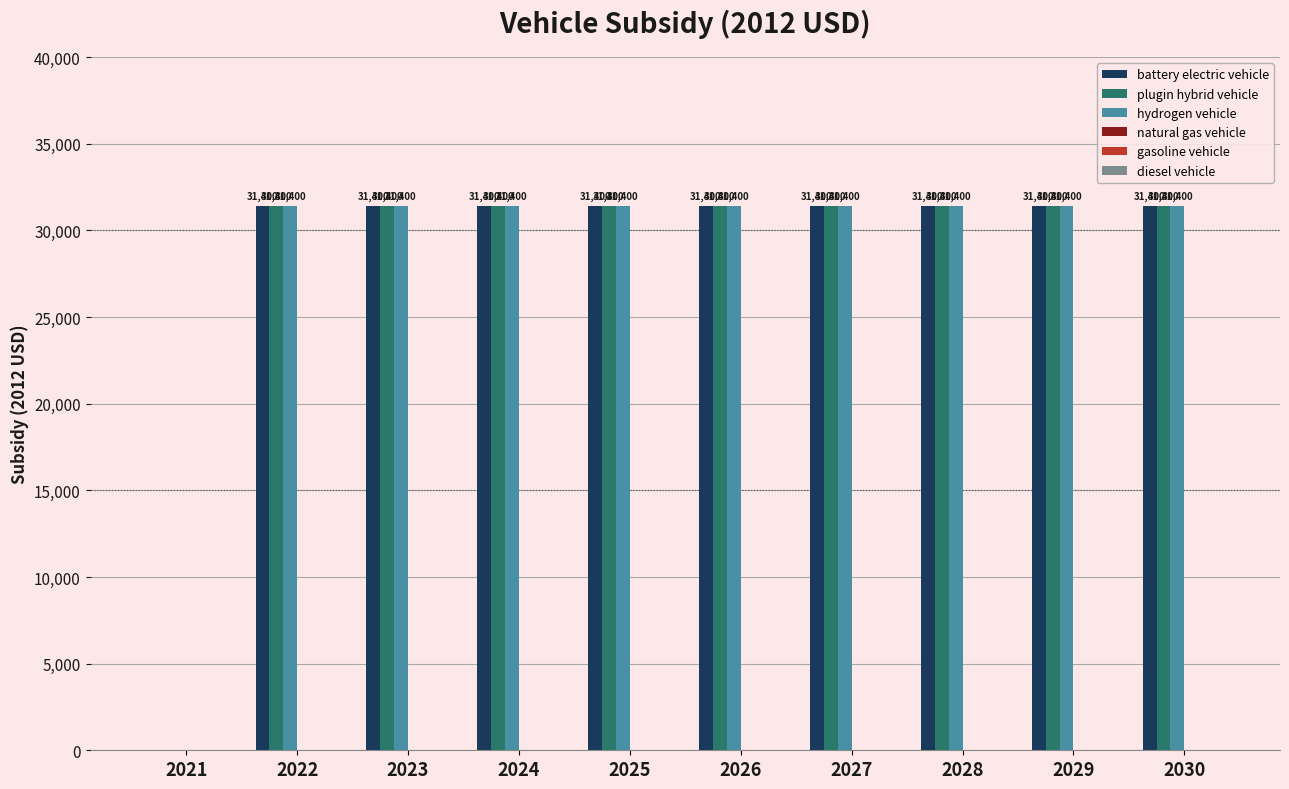

What is the sum of the battery electric vehicle values at 2028 and 2022?

62800